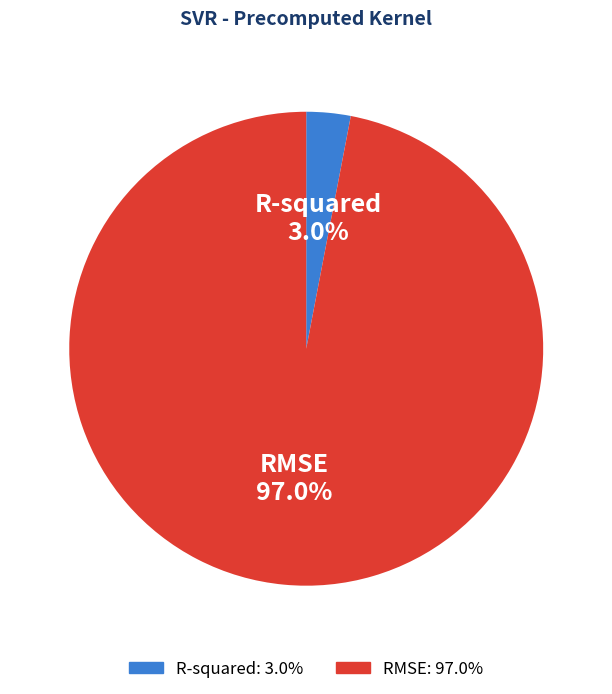

How many slices are in this pie chart?

2